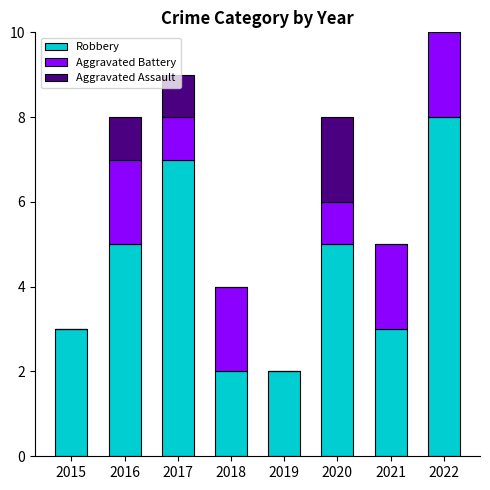

True or false: Robbery has a value of 2 at 2019.

True